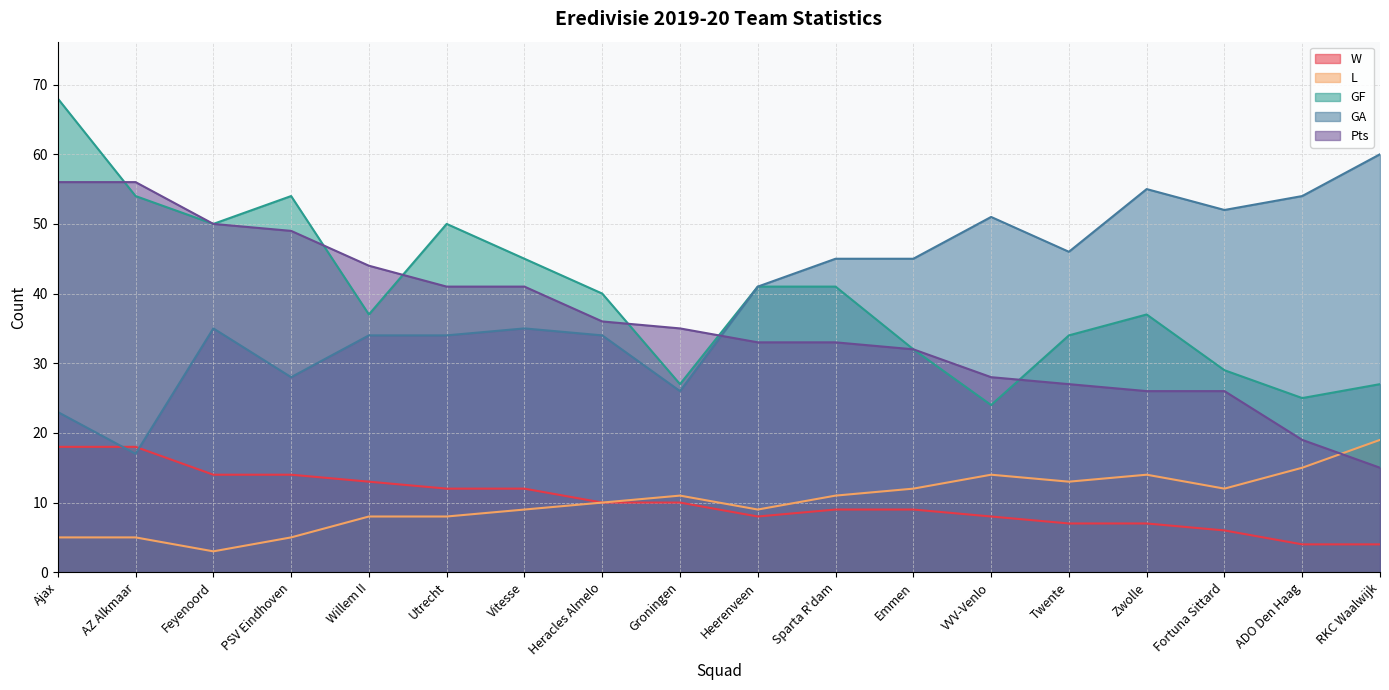

Between PSV Eindhoven and Sparta R'dam, which is larger?

PSV Eindhoven